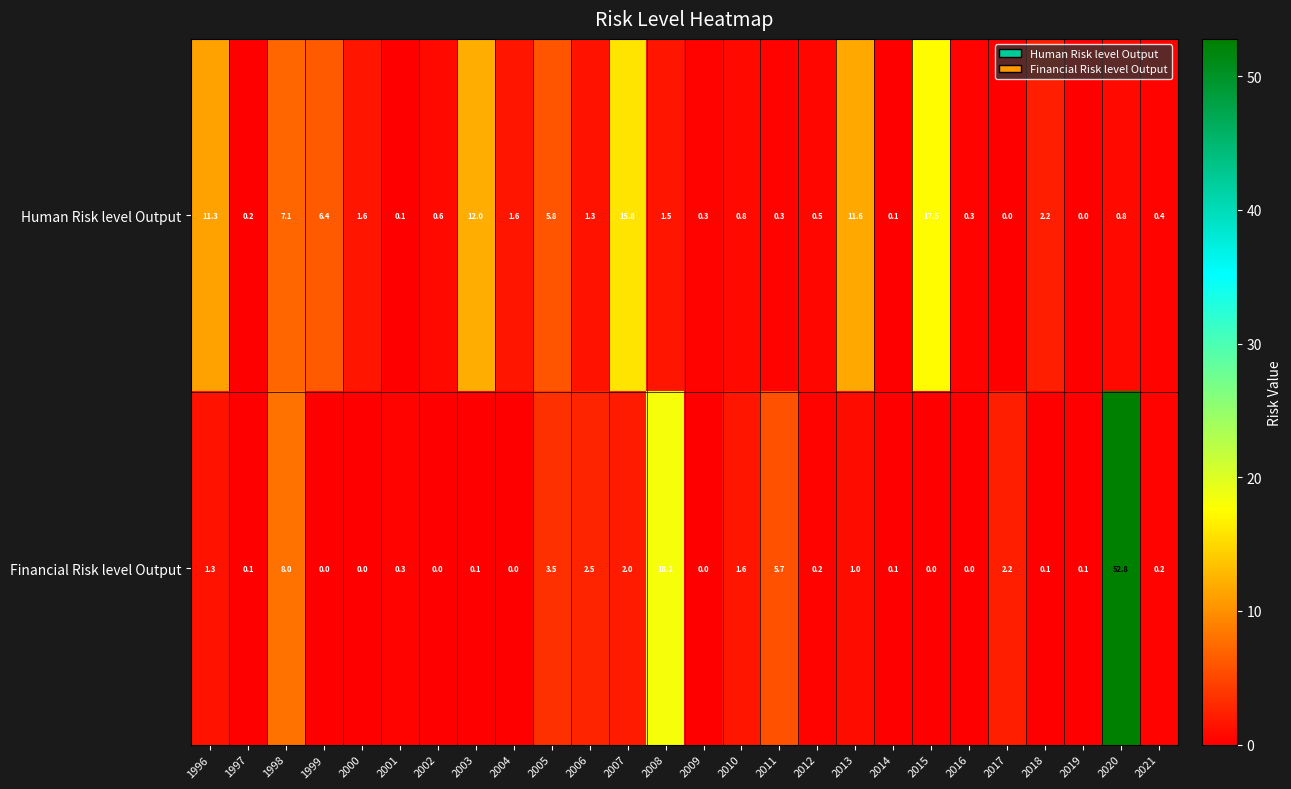

At which label does Financial Risk level Output reach its peak?

2020